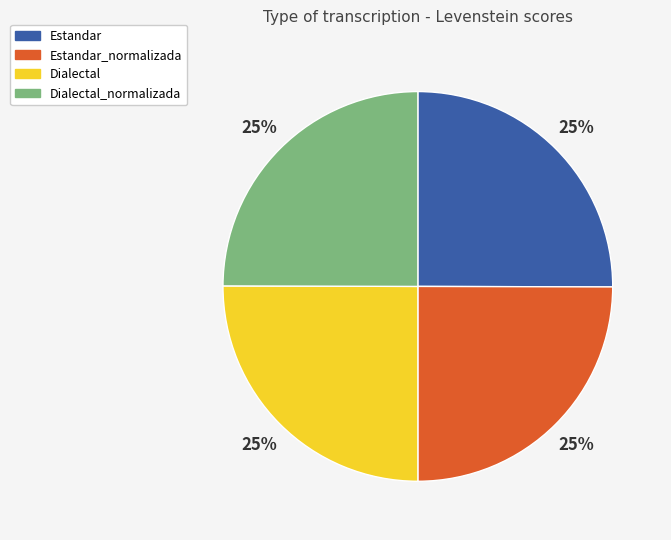

Is it true that Estandar_normalizada is 25% of the pie?

True